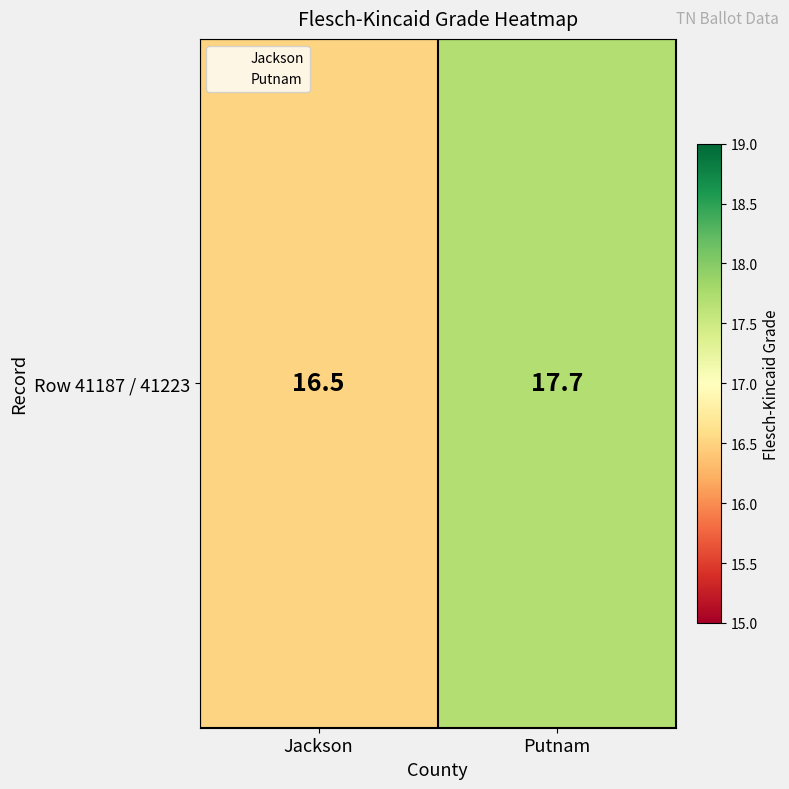

List the labels in order of value, largest first.

Putnam, Jackson